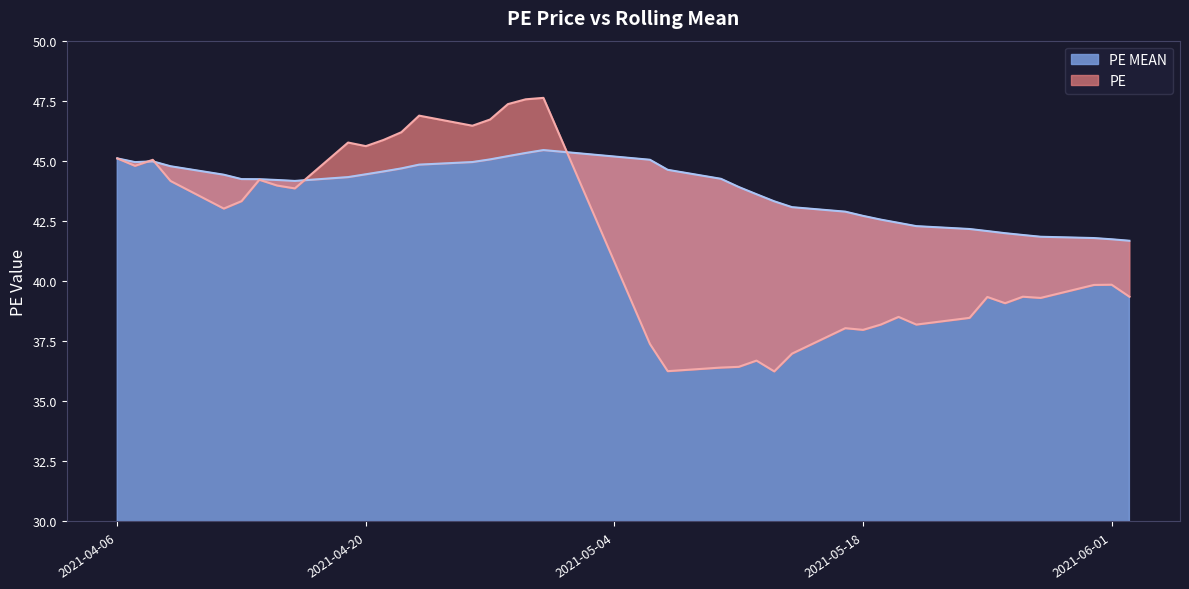

At 2021-06-01, list the series in order from smallest to largest.

PE, PE MEAN